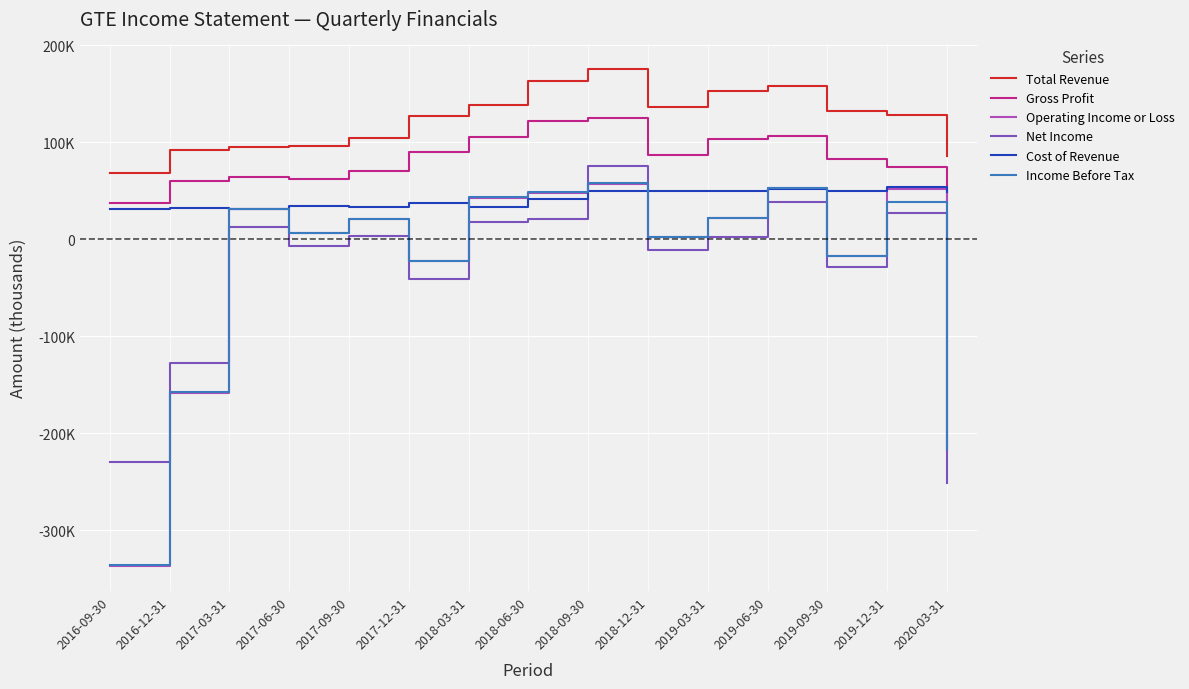

Which label corresponds to the smallest value in the chart?

2016-09-30